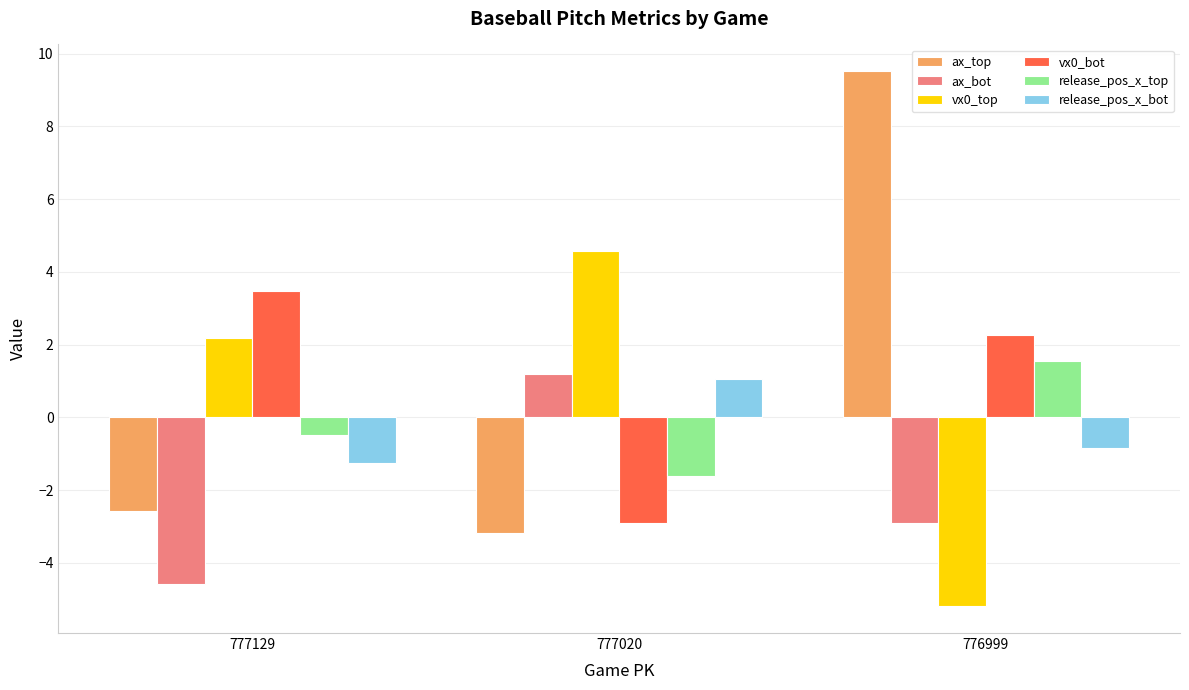

What is the total value across all series at 777129?

-3.3